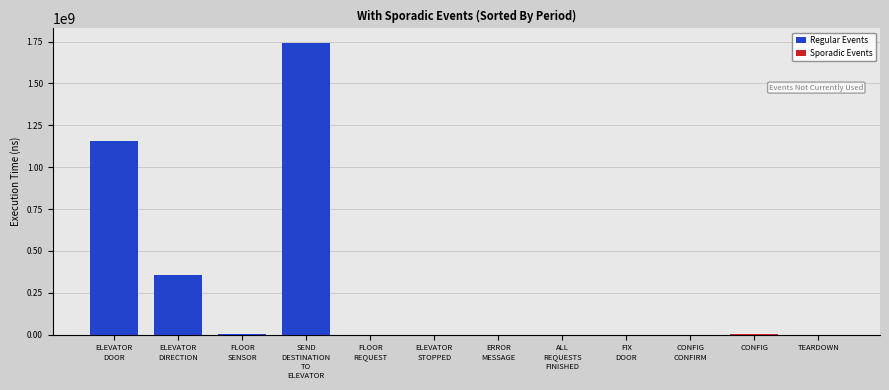

Reading left to right, what are all the values shown in this chart?

Regular Events: 1156930709.2	355579485.8	1672788.1	1741127575.0	409642.9	606092.3	883300.0	0.0	0.0	0.0	0.0	0.0
Sporadic Events: 0.0	0.0	0.0	0.0	0.0	0.0	0.0	600.0	95900.0	779200.0	4361700.0	0.0